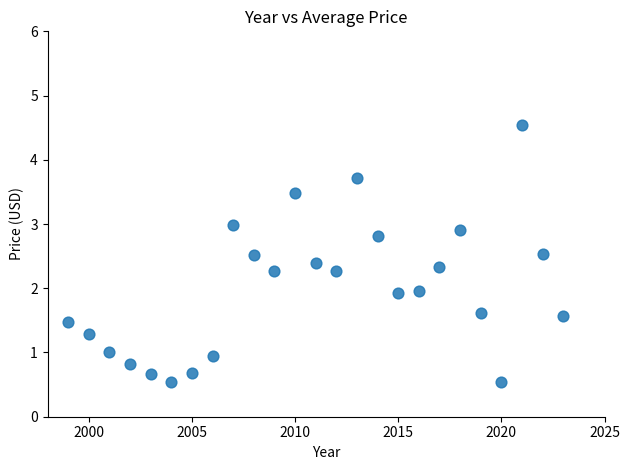

What is the range of X values (max minus min)?

24.0